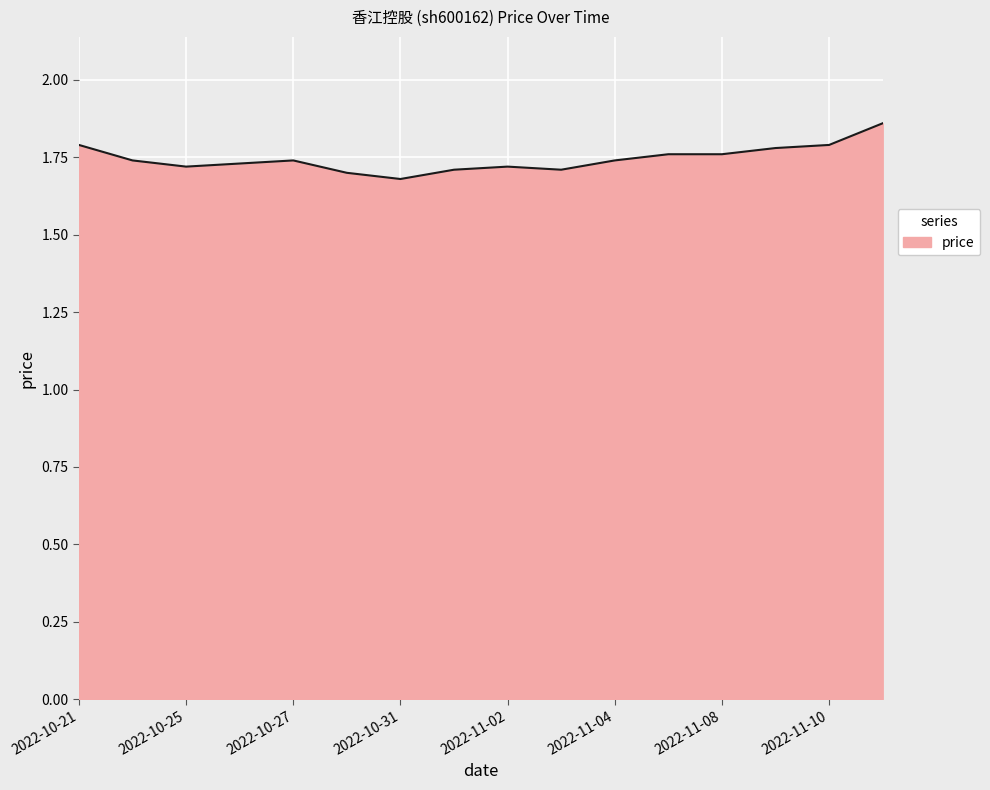

What is the difference between the maximum and minimum values?

0.2